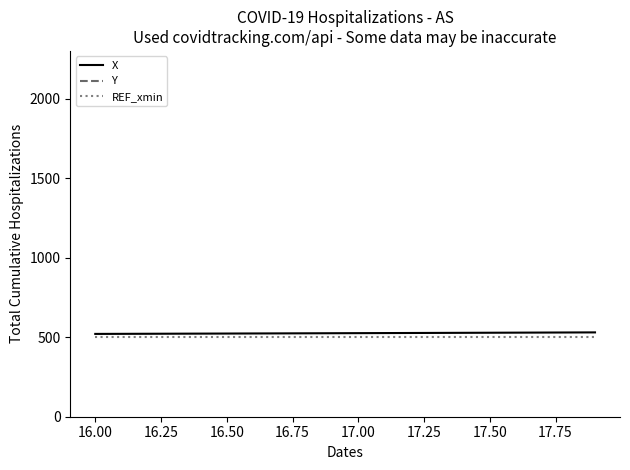

True or false: X and REF_xmin intersect in this chart.

False